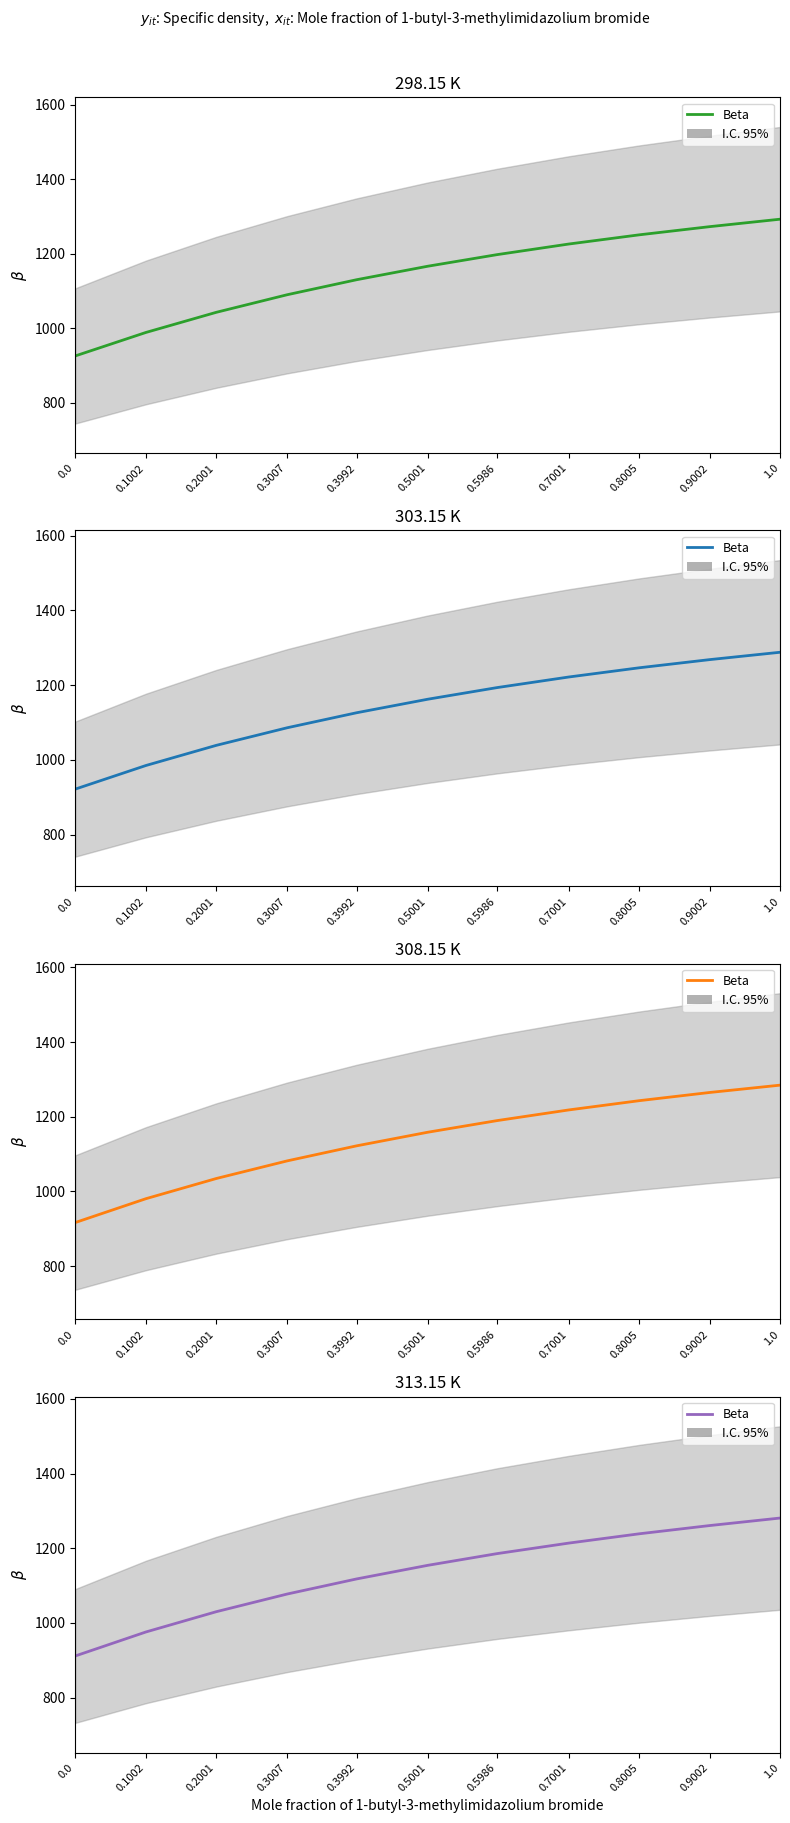

Reading left to right, transcribe all the data shown in this chart.

911.7	975.9	1030.2	1077.5	1117.9	1154.3	1185.7	1213.8	1238.8	1260.8	1280.9